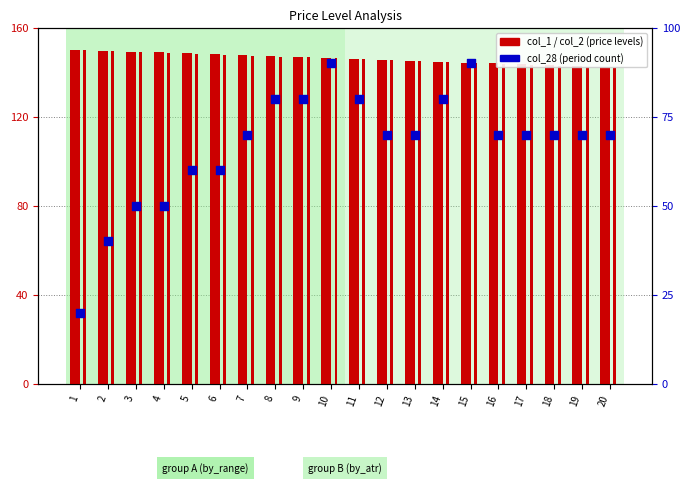

Is the value of col_1 (by_range) at 16 greater than the value of col_2 (by_atr) at 19?

Yes